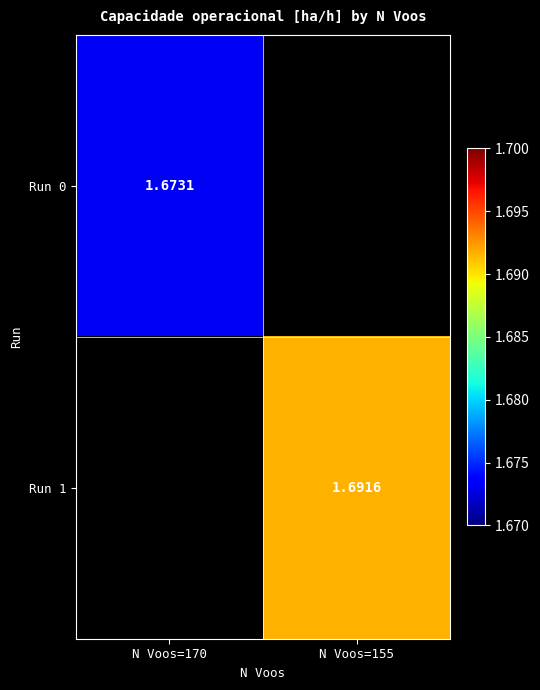

True or false: Run 1 has a value of 1.0 at N Voos=155.

False